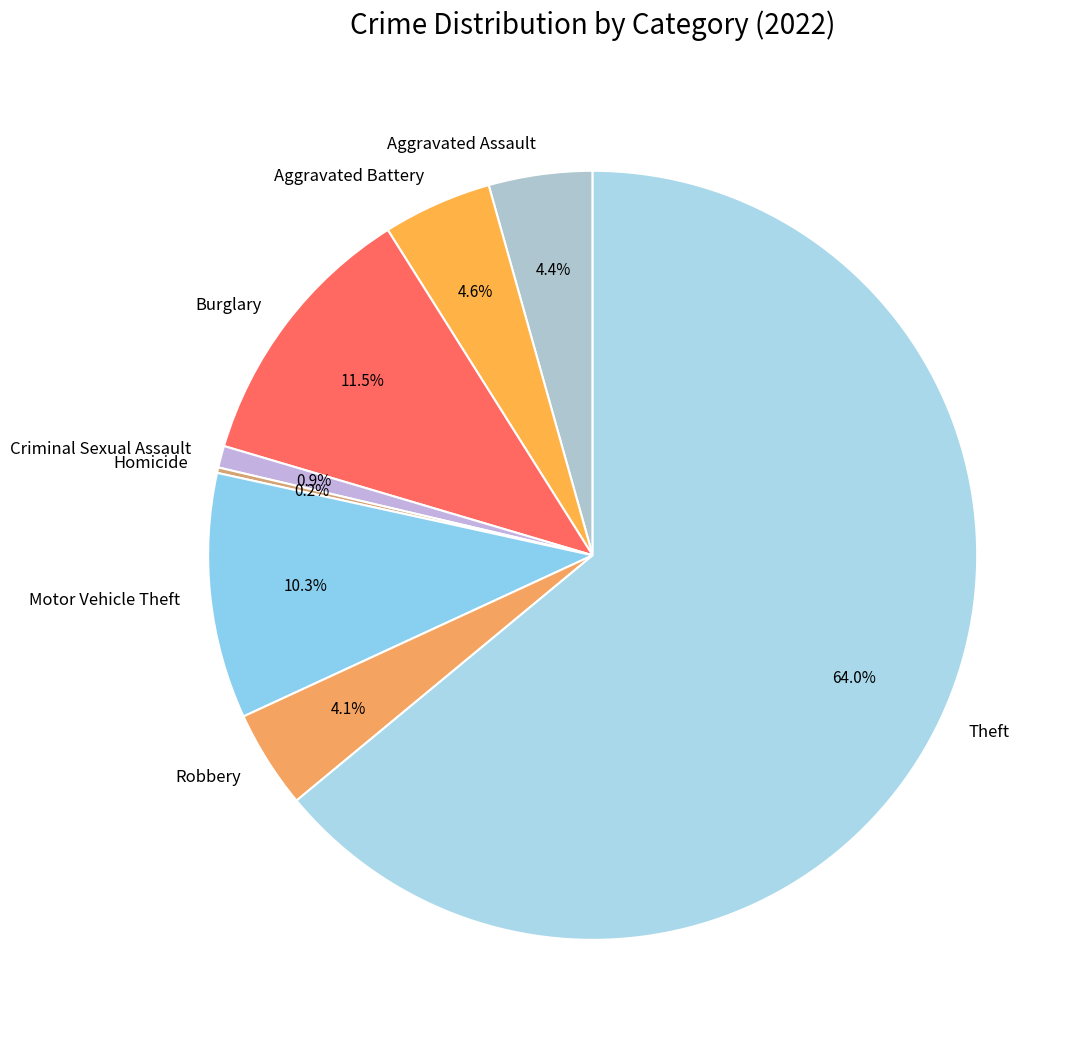

Is there any slice that represents more than half of the pie?

Yes